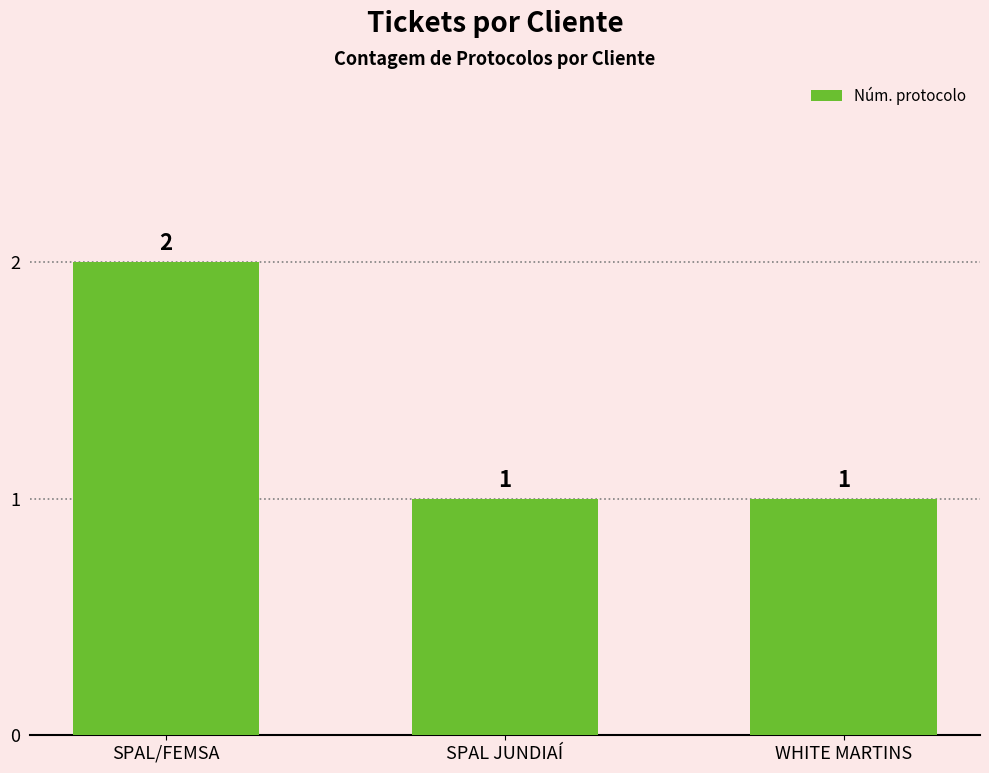

What is the approximate value at SPAL JUNDIAÍ?

1